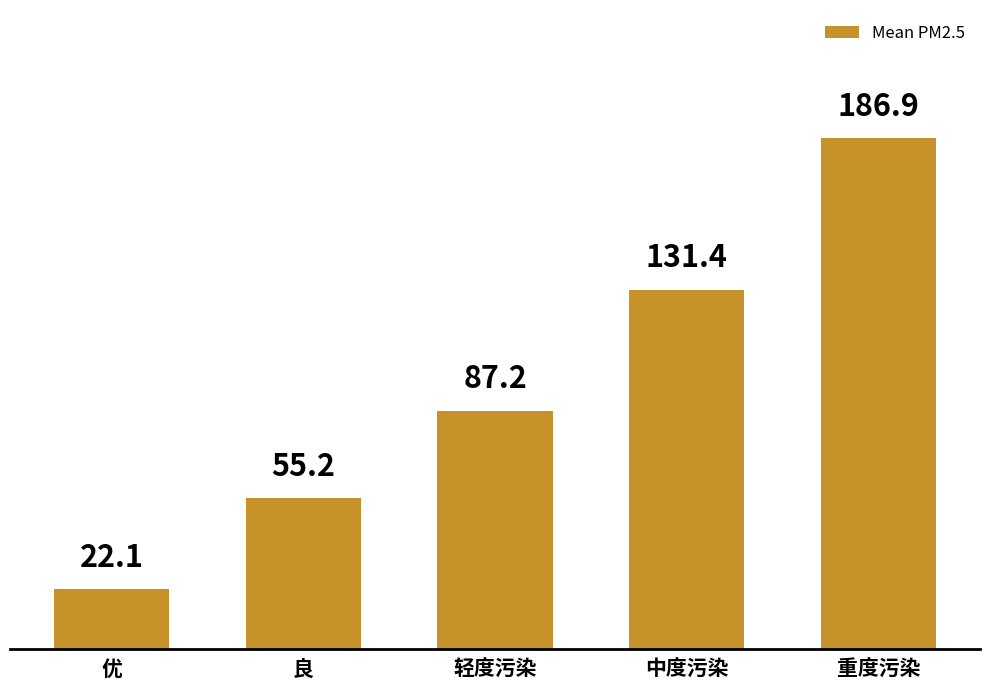

The value at 重度污染 is 186.9. True or false?

True